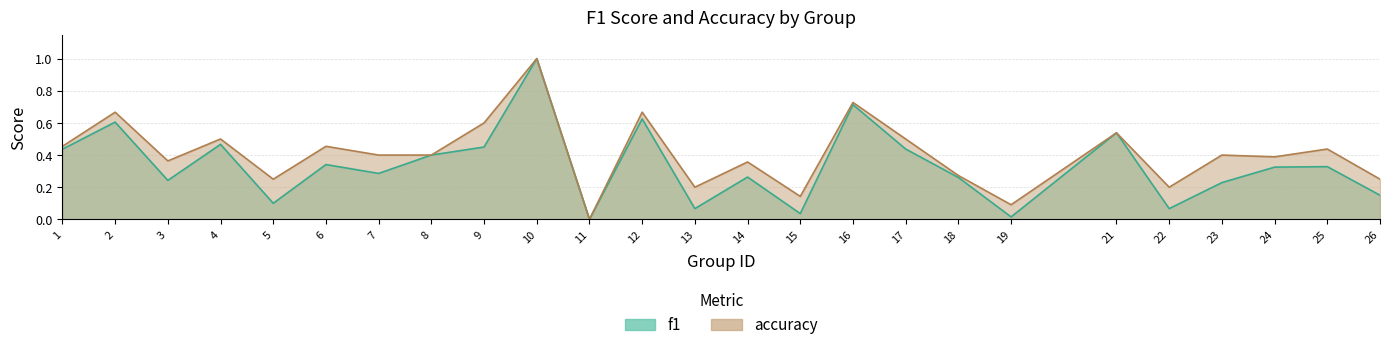

Is the value of f1 at 19 greater than the value of accuracy at 7?

No